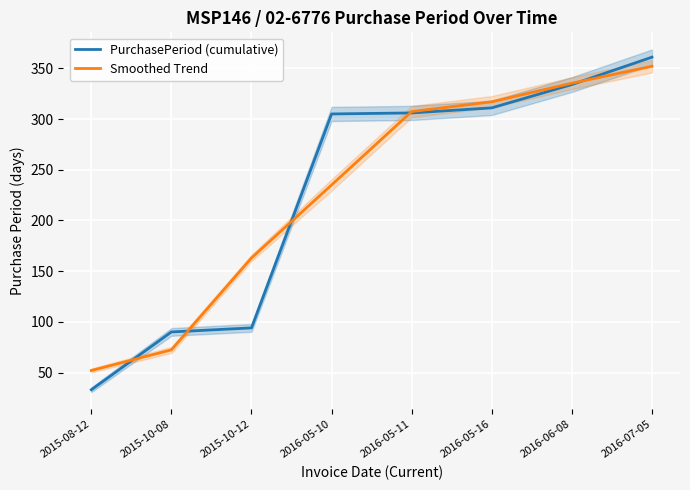

At 2015-08-12, list the series in order from largest to smallest.

Smoothed Trend, PurchasePeriod (cumulative)